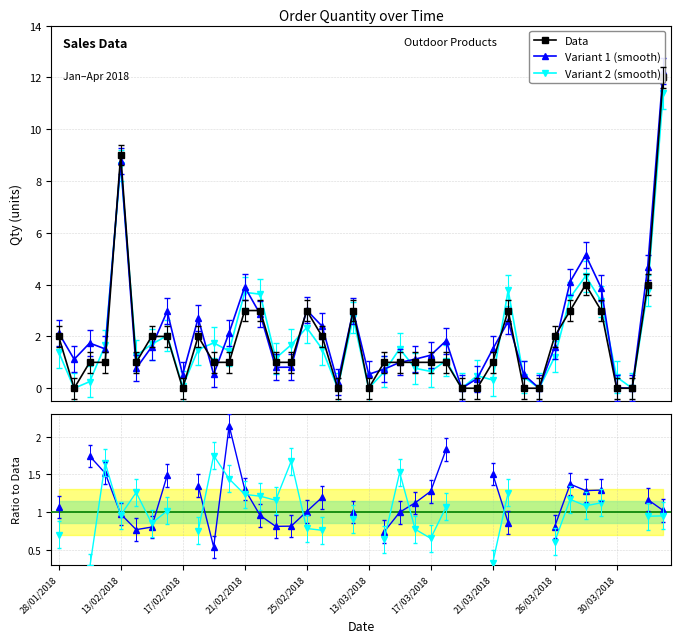

How many data points in Data are above 1?

17